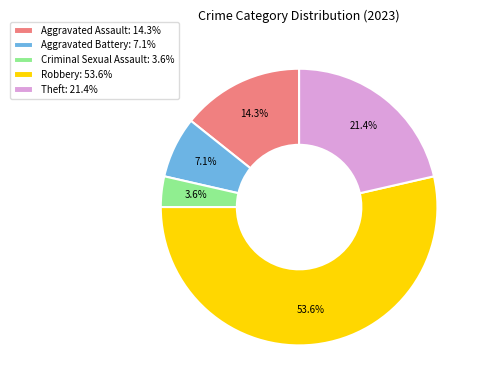

How many slices are in this pie chart?

5